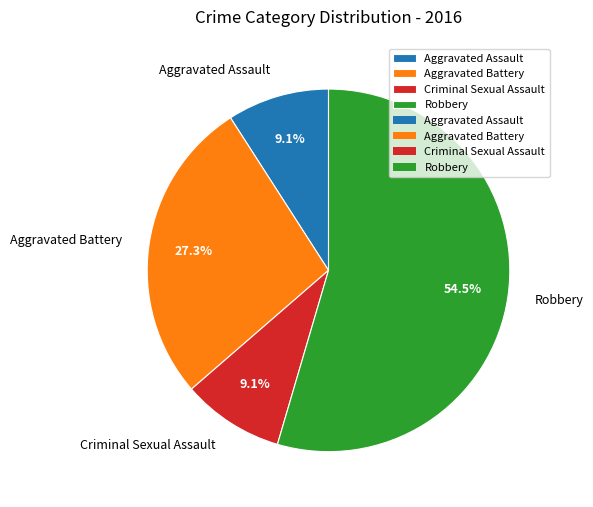

Which slice is the largest?

Robbery